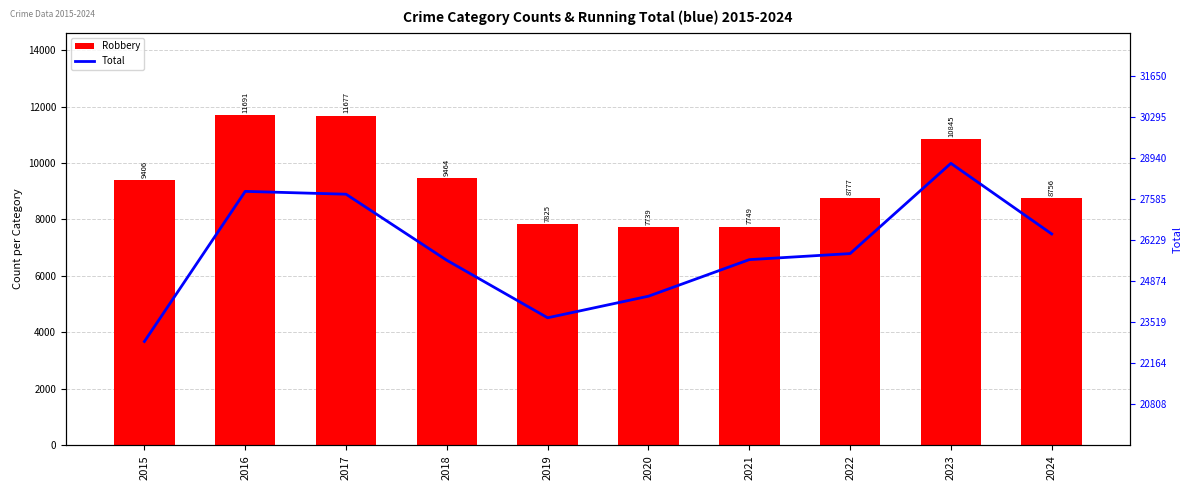

Is it true that Robbery equals 11691 at 2016?

True